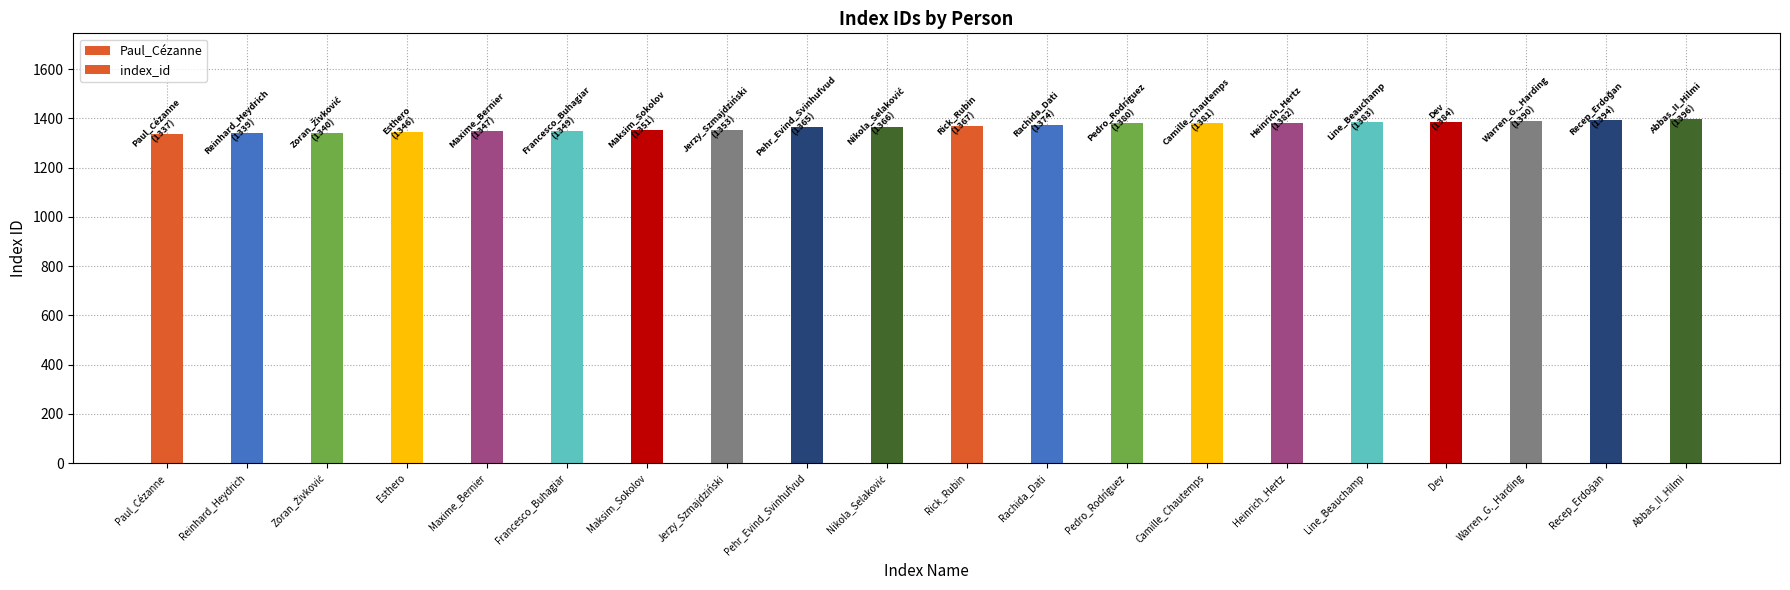

What is the smallest value displayed?

1337